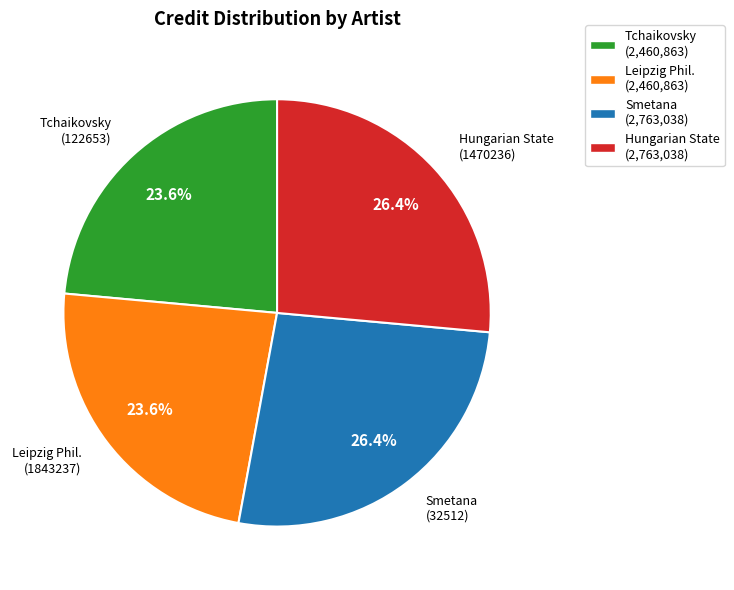

How many segments does this pie chart have?

4